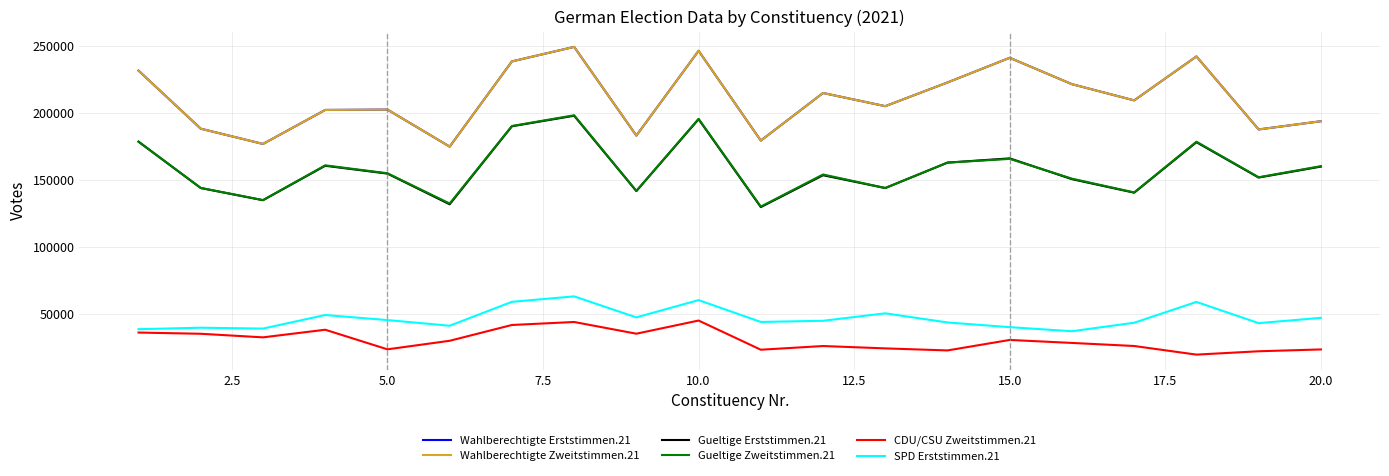

Does the chart display data point markers on the line(s)?

No